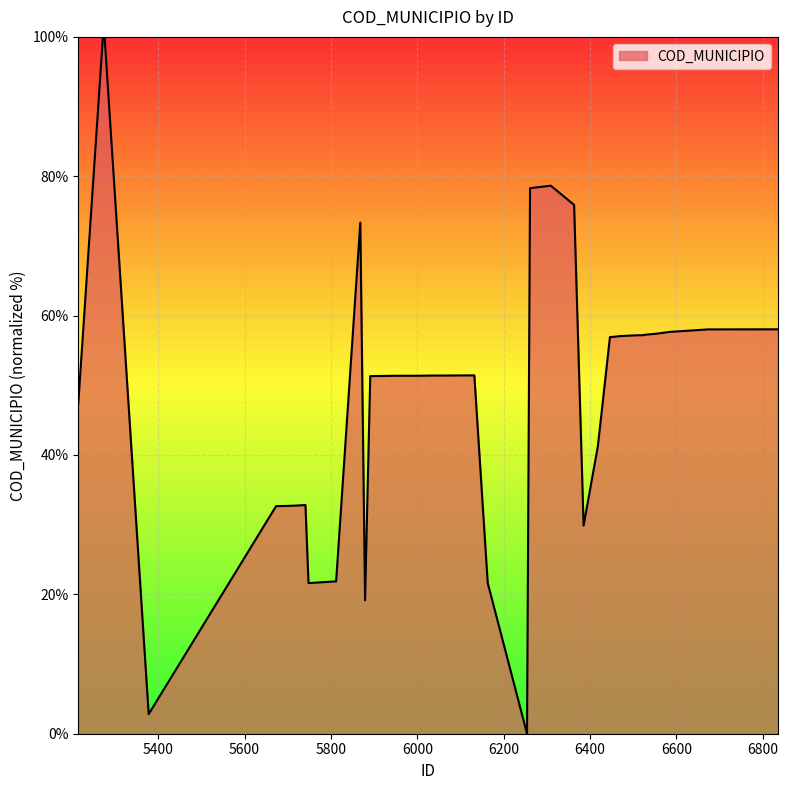

What is the value of the 30th point from the left?

57.0